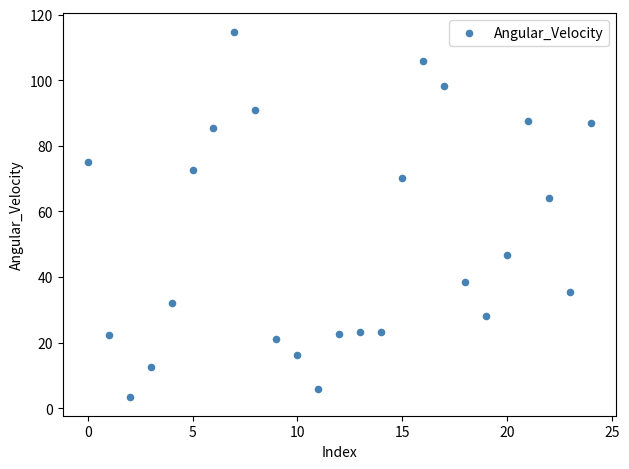

What Y value in the scatter plot is closest to 59?

64.1